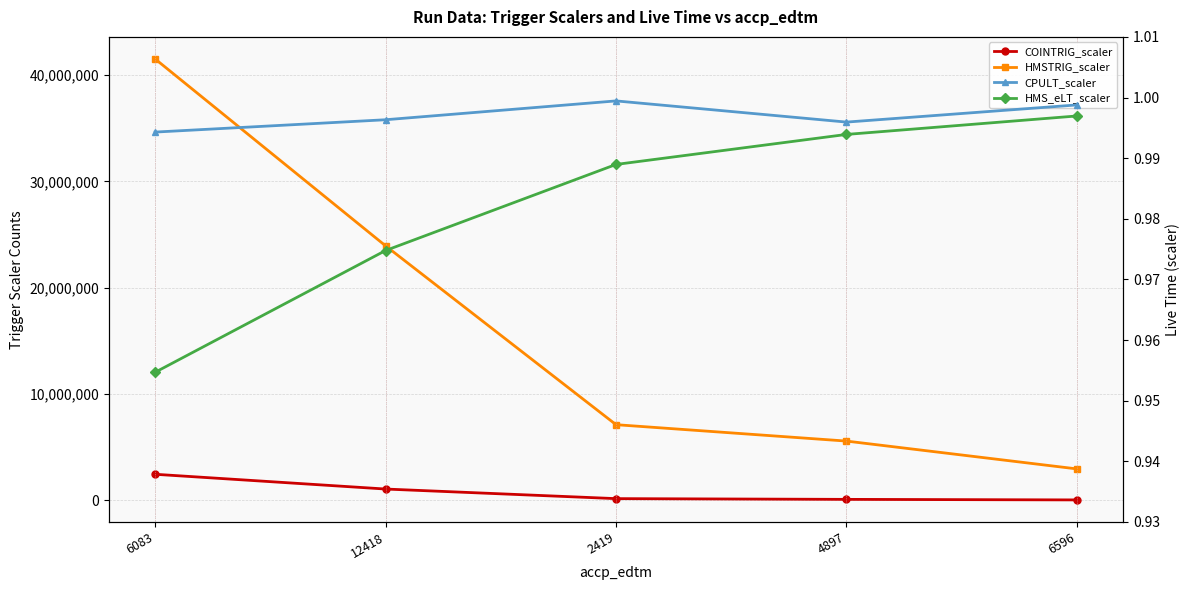

True or false: COINTRIG_scaler and CPULT_scaler intersect in this chart.

False